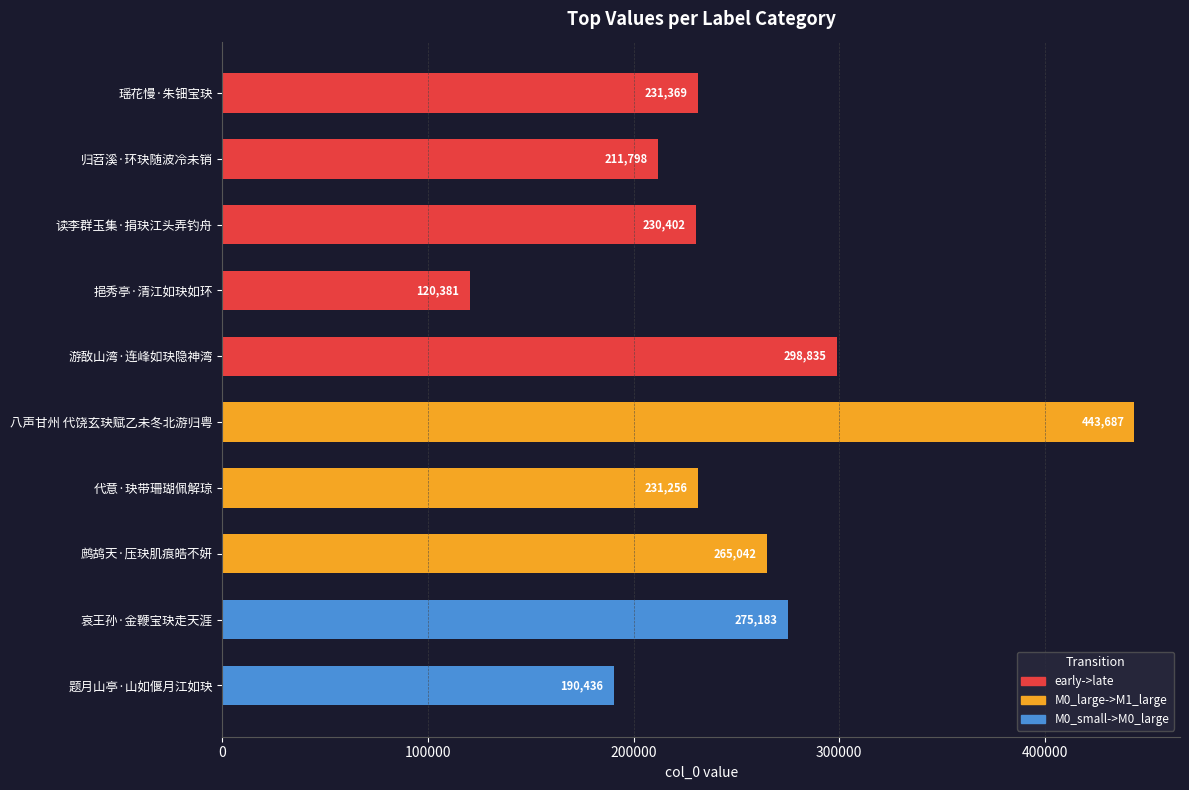

What is the maximum value shown in the chart?

443687